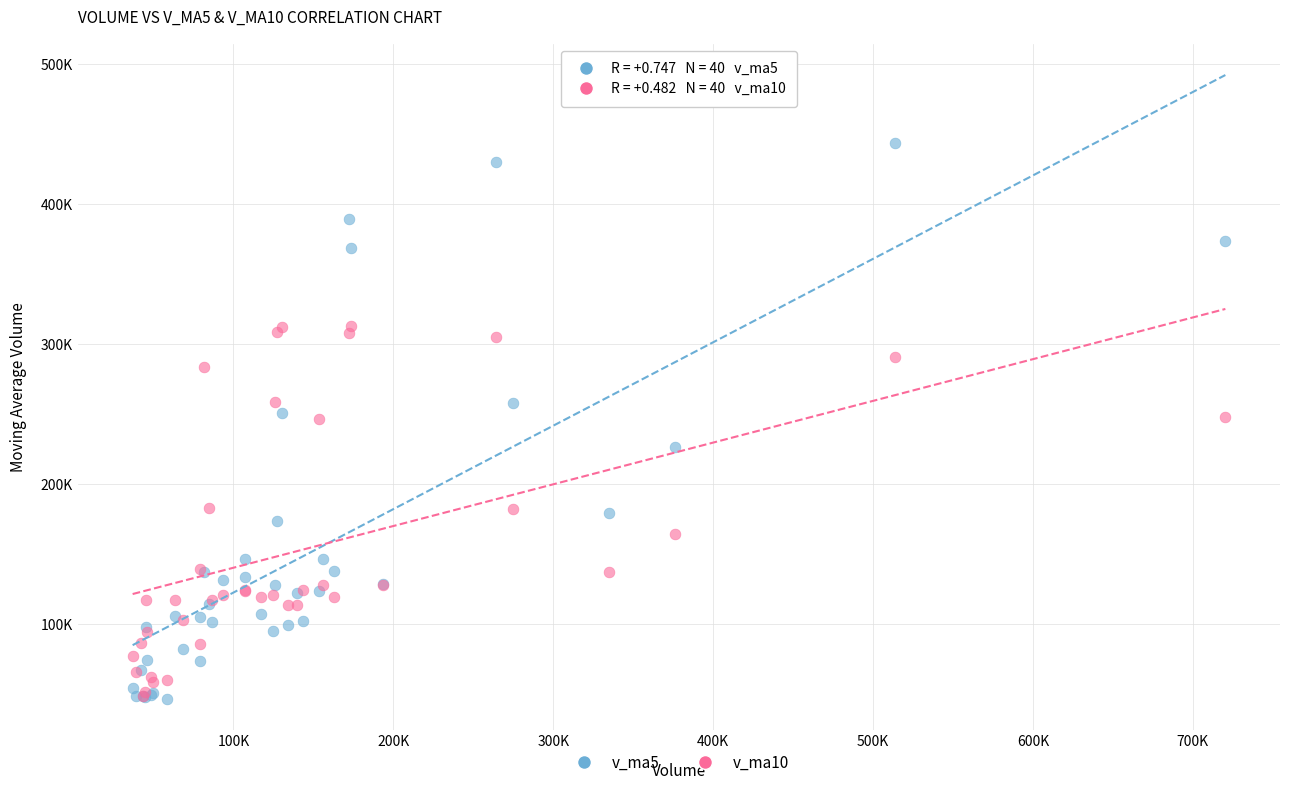

Which series contains the highest Y value?

v_ma5